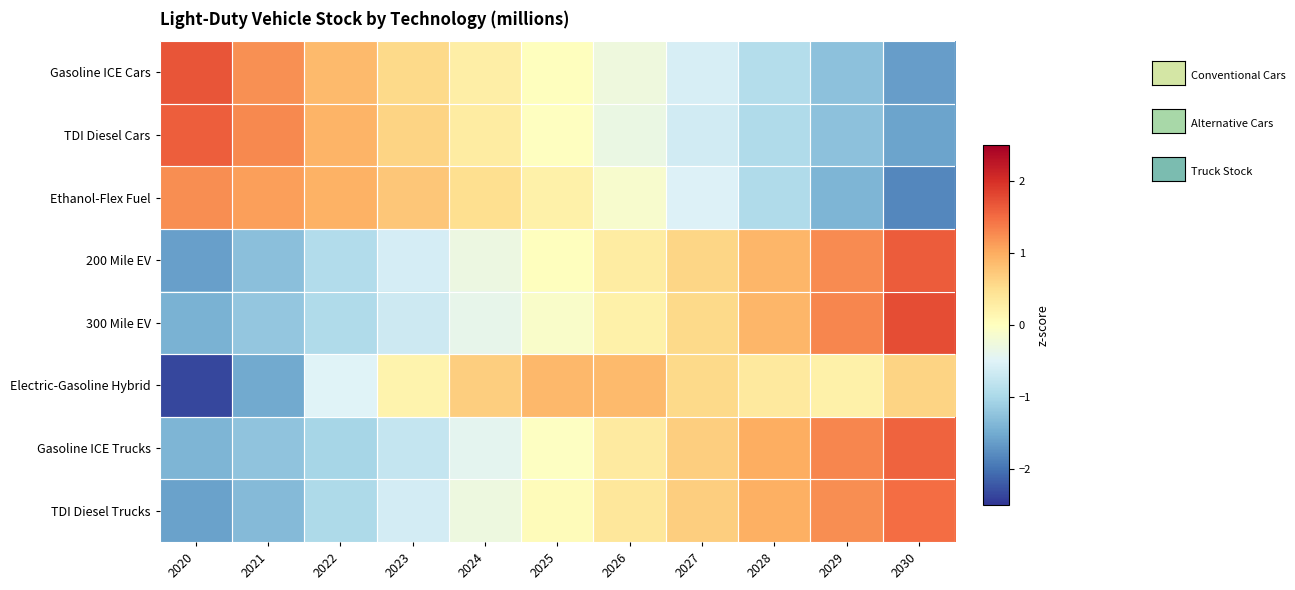

At 2026, list the series in order from smallest to largest.

TDI Diesel Cars, Gasoline ICE Cars, Ethanol-Flex Fuel, 300 Mile EV, 200 Mile EV, Gasoline ICE Trucks, TDI Diesel Trucks, Electric-Gasoline Hybrid